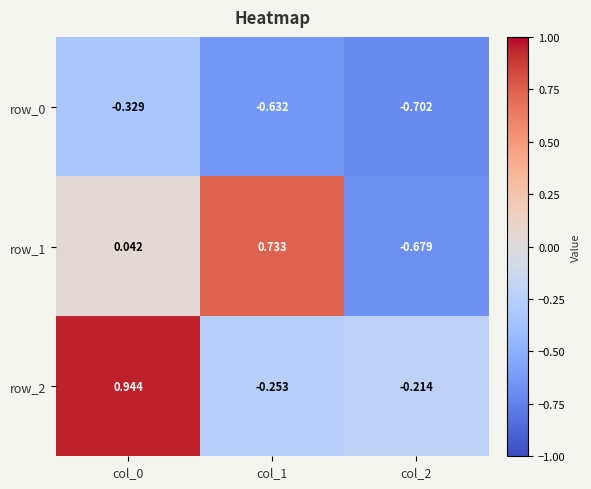

Which series has the widest spread of values?

row_1